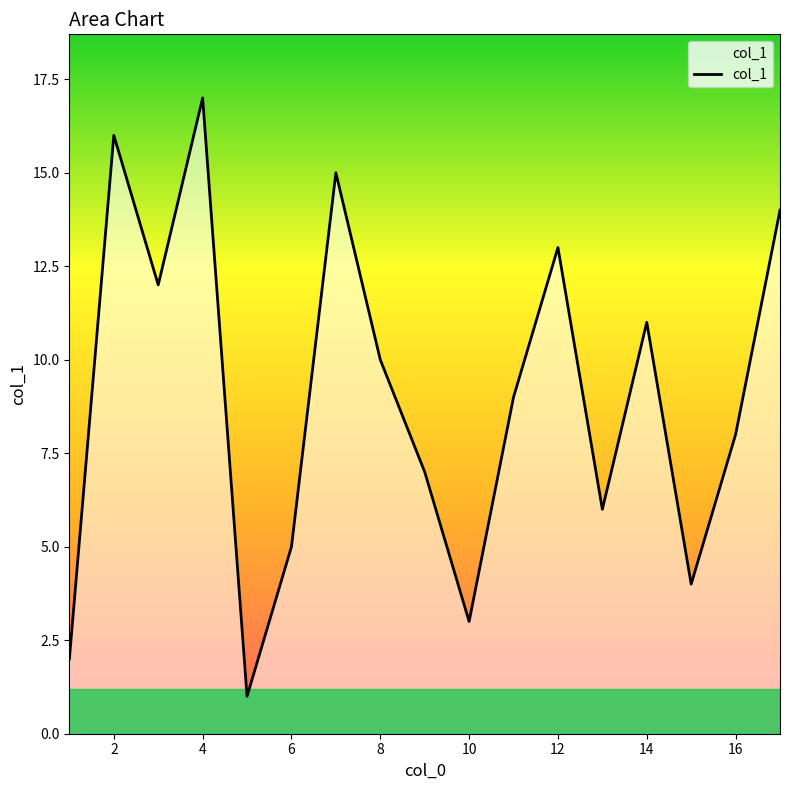

What is the difference between the maximum and minimum values?

16